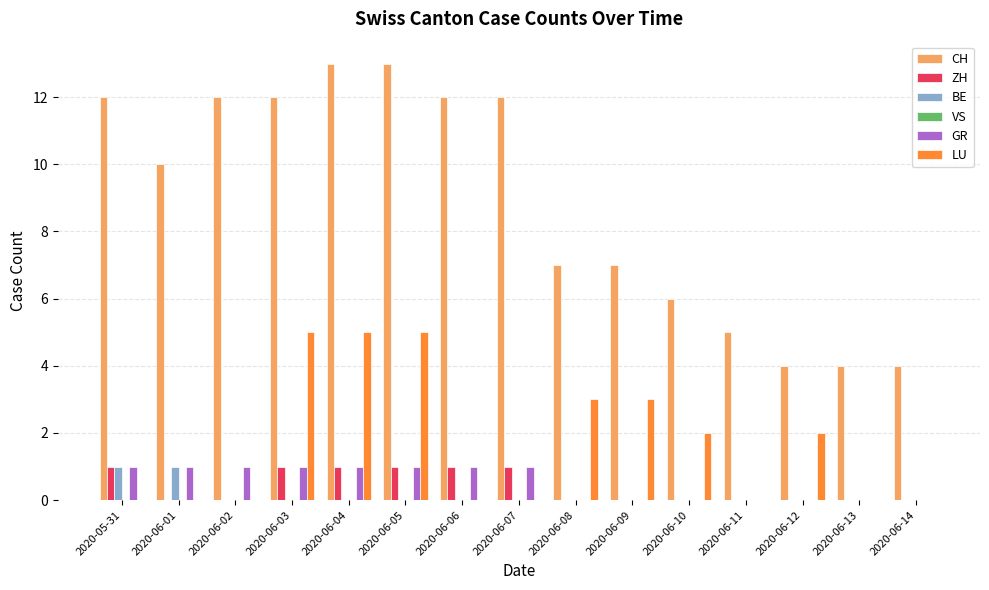

Does the chart contain stacked bars?

No